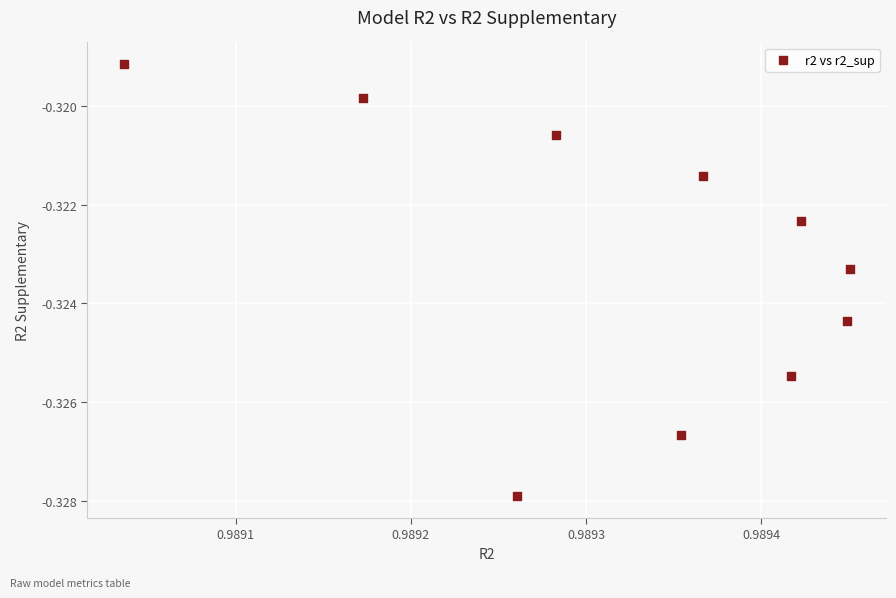

What is the average X value?

1.0